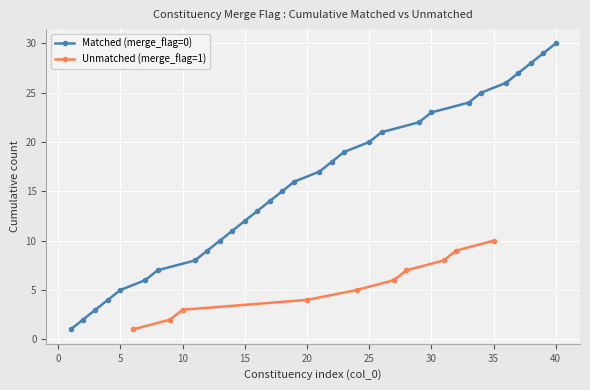

Is it true that Matched (merge_flag=0) equals 9 at 5?

False